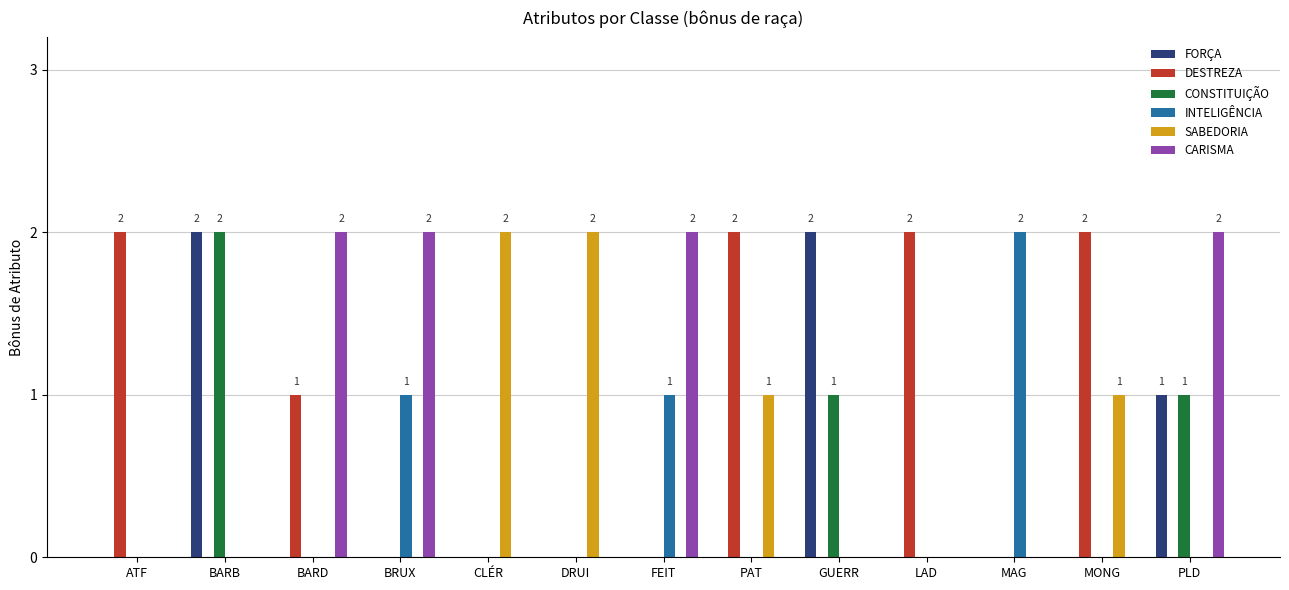

Reading right to left, list all the values displayed in this chart.

FORÇA: PLD=1	MONG=0	MAG=0	LAD=0	GUERR=2	PAT=0	FEIT=0	DRUI=0	CLÉR=0	BRUX=0	BARD=0	BARB=2	ATF=0
DESTREZA: PLD=0	MONG=2	MAG=0	LAD=2	GUERR=0	PAT=2	FEIT=0	DRUI=0	CLÉR=0	BRUX=0	BARD=1	BARB=0	ATF=2
CONSTITUIÇÃO: PLD=1	MONG=0	MAG=0	LAD=0	GUERR=1	PAT=0	FEIT=0	DRUI=0	CLÉR=0	BRUX=0	BARD=0	BARB=2	ATF=0
INTELIGÊNCIA: PLD=0	MONG=0	MAG=2	LAD=0	GUERR=0	PAT=0	FEIT=1	DRUI=0	CLÉR=0	BRUX=1	BARD=0	BARB=0	ATF=0
SABEDORIA: PLD=0	MONG=1	MAG=0	LAD=0	GUERR=0	PAT=1	FEIT=0	DRUI=2	CLÉR=2	BRUX=0	BARD=0	BARB=0	ATF=0
CARISMA: PLD=2	MONG=0	MAG=0	LAD=0	GUERR=0	PAT=0	FEIT=2	DRUI=0	CLÉR=0	BRUX=2	BARD=2	BARB=0	ATF=0